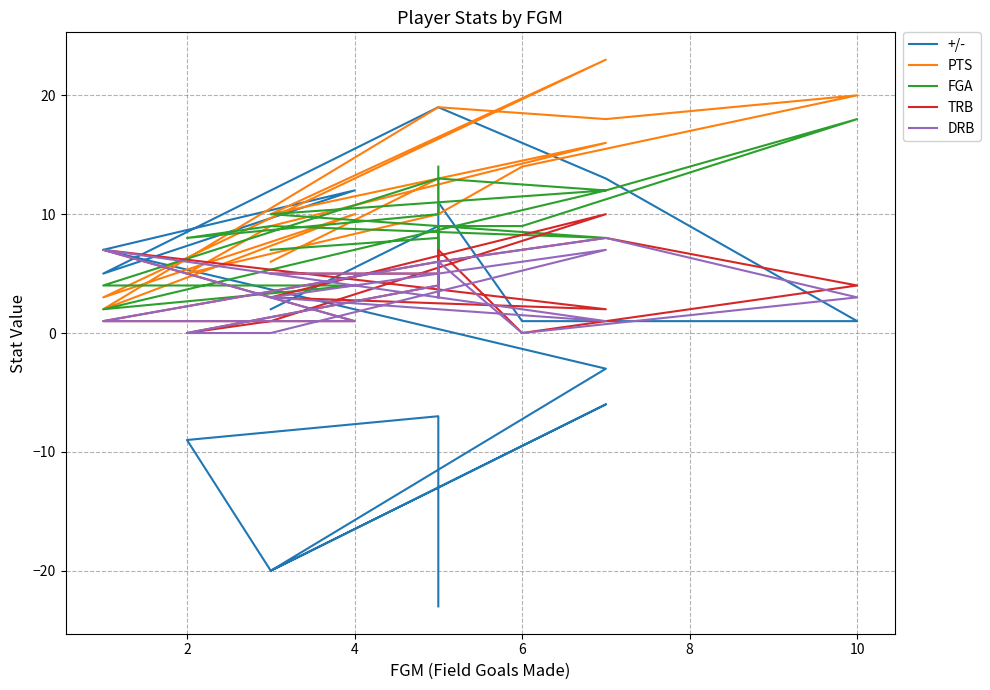

Reading left to right, transcribe all the data shown in this chart.

+/-: -23	-7	-9	-20	-6	-20	-3	7	12	5	19	13	1	1	11	3	9	2
PTS: 11	10	5	9	16	10	23	3	10	2	19	18	20	14	10	10	13	6
FGA: 14	10	8	9	8	10	12	2	4	4	13	12	18	9	9	7	8	7
TRB: 5	4	0	1	10	3	2	7	1	1	6	8	4	0	7	4	5	5
DRB: 3	4	0	0	7	3	1	7	1	1	6	8	3	0	6	3	5	5